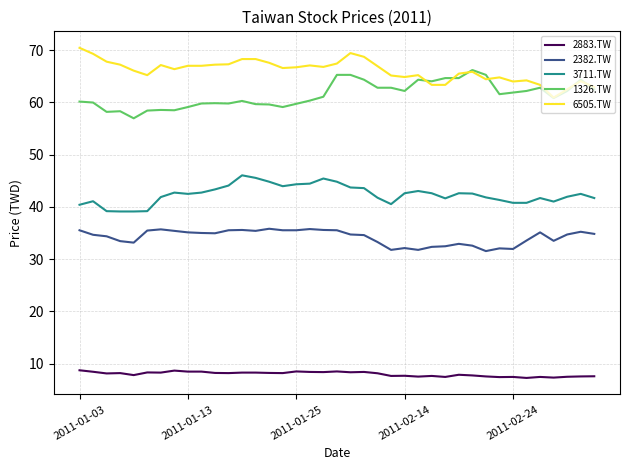

Which series has the largest total across all categories?

6505.TW